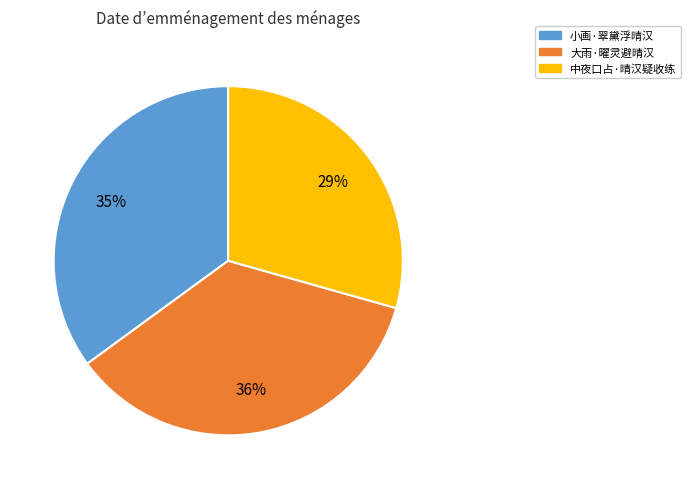

What is the ratio of the value at 小画·翠黛浮晴汉 to the value at 大雨·曜灵避晴汉?

1.0